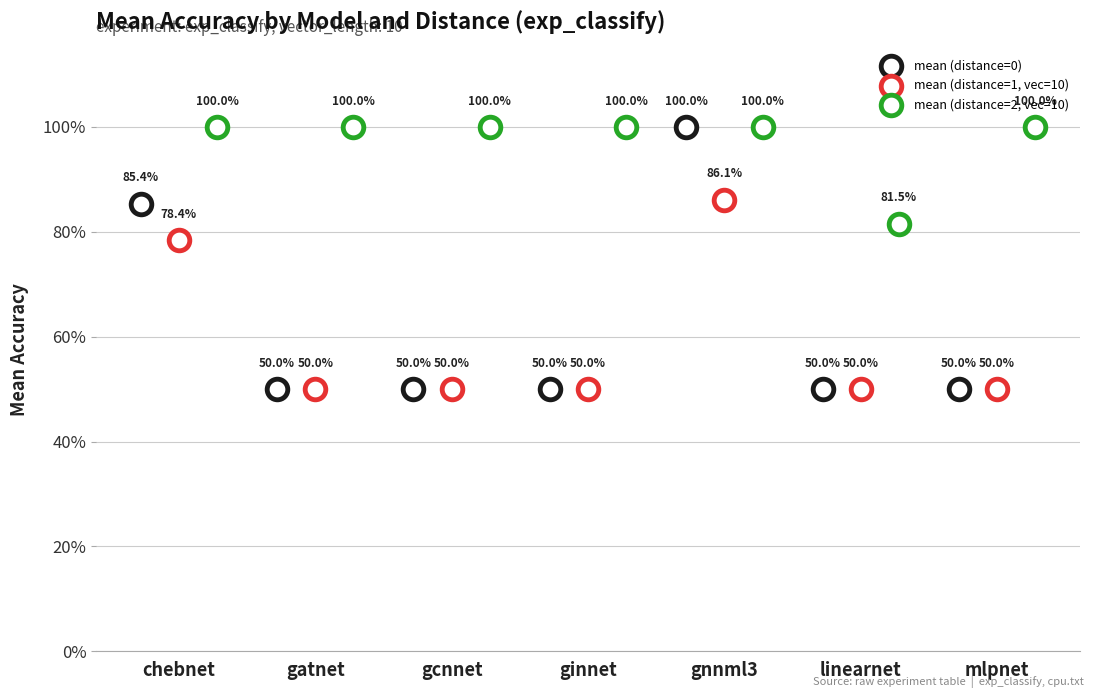

Which series reaches the maximum Y coordinate?

mean (distance=0)